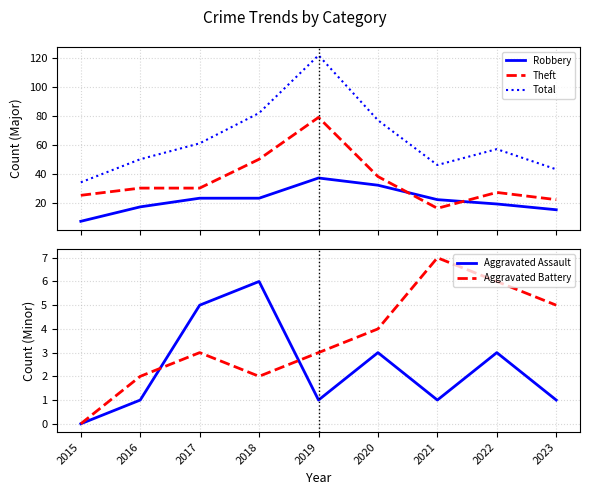

True or false: Aggravated Assault and Robbery cross at least once.

False